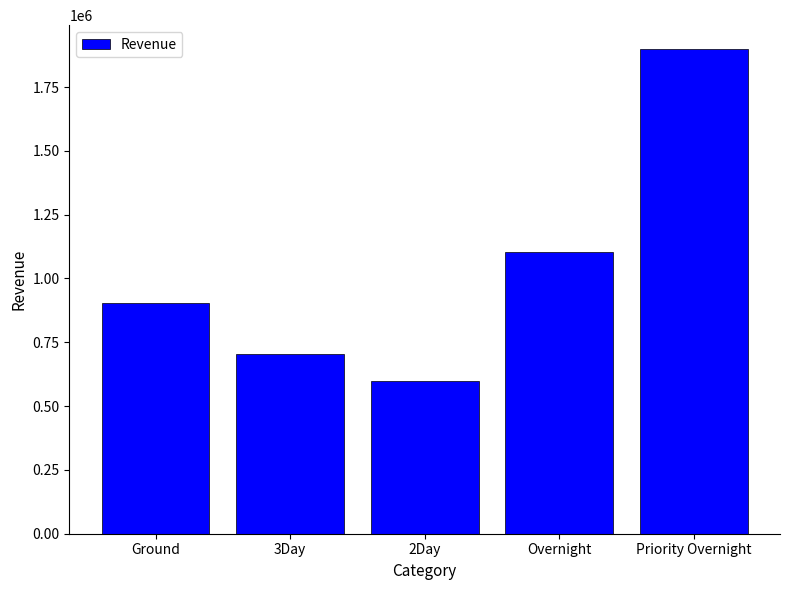

At which category does the chart reach its minimum across all series?

2Day